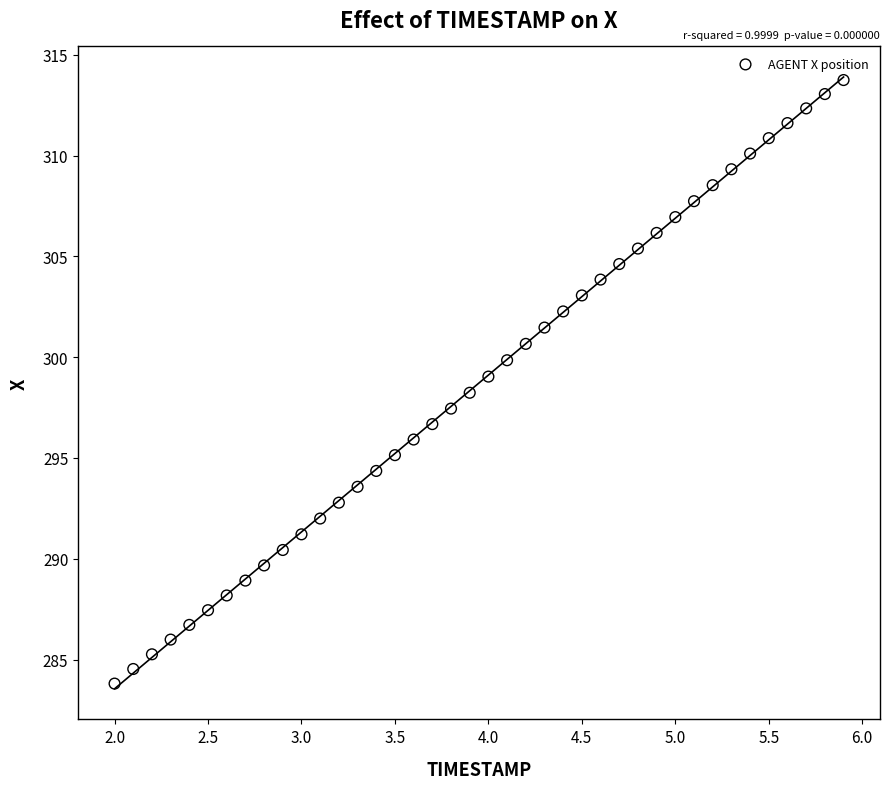

What is the range of X values (max minus min)?

3.9